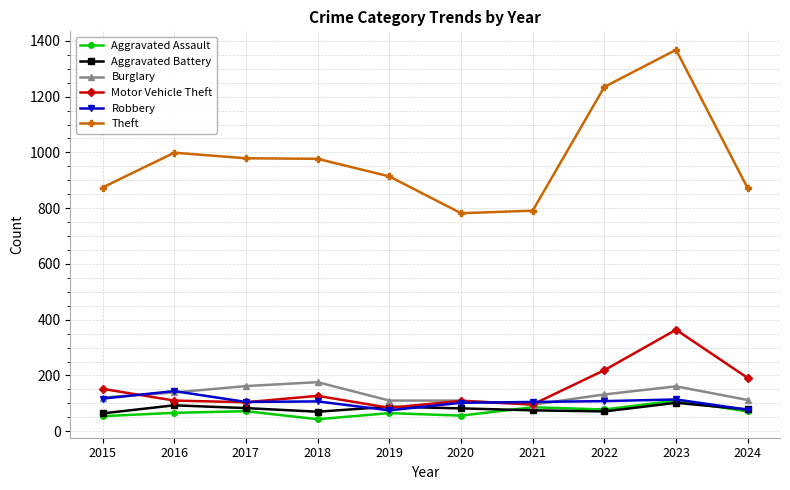

Is it true that Theft equals 288 at 2022?

False